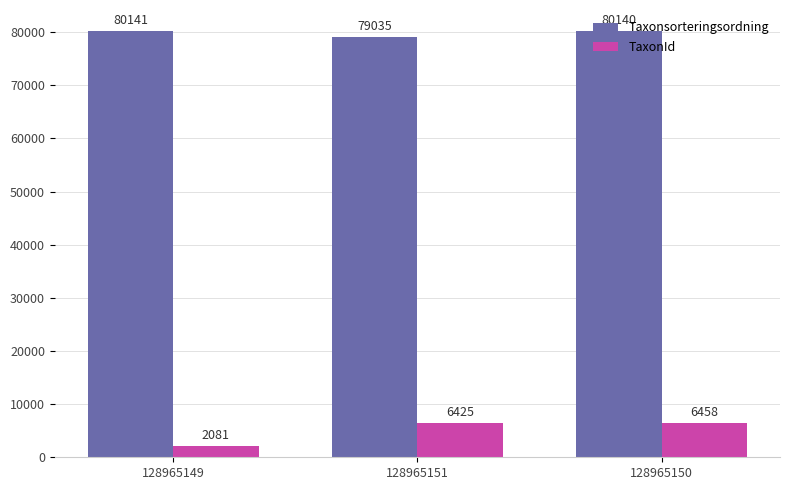

Rank the series at 128965150 from lowest to highest value.

TaxonId, Taxonsorteringsordning